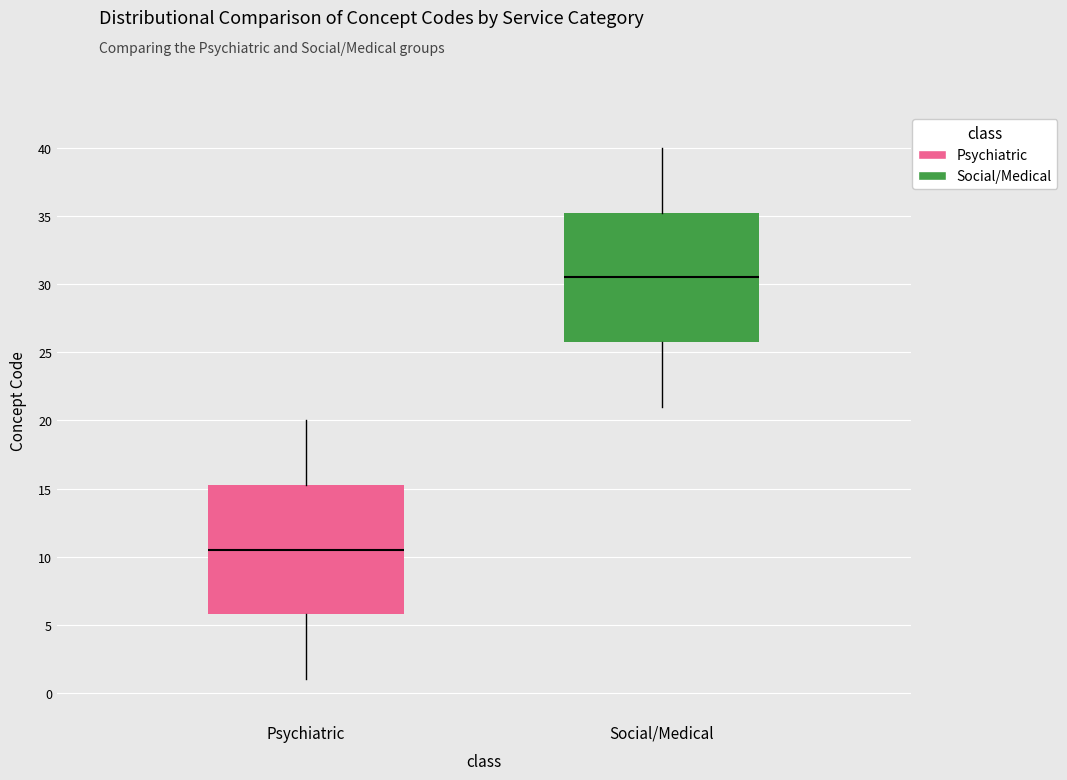

Reading left to right, transcribe this box plot: for each box, give where its median line is, the range the box spans, and where its two whiskers end, as read against the y-axis. The values are not printed on the chart, so give them approximately, as read against the axis.

Psychiatric: median 10.5, box 6.0 to 15.5, whiskers 1.0 to 20.0
Social/Medical: median 30.5, box 26.0 to 35.5, whiskers 21.0 to 40.0